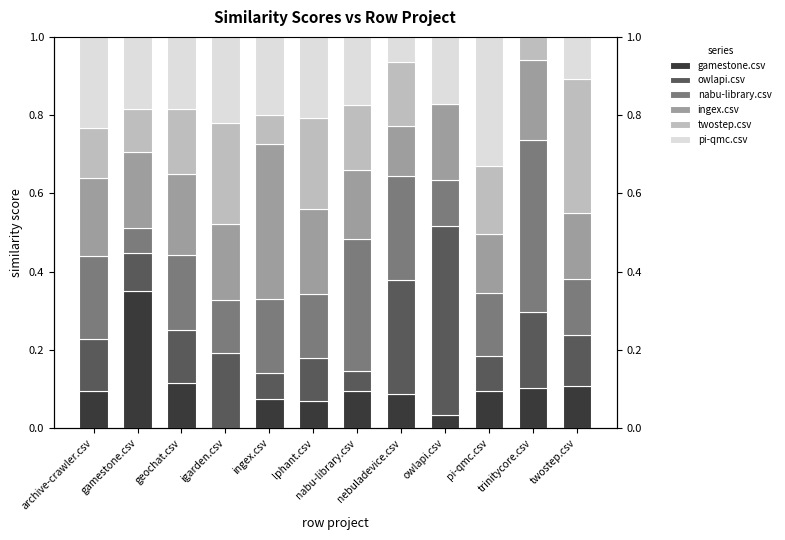

Which series changed the most between geochat.csv and owlapi.csv?

owlapi.csv